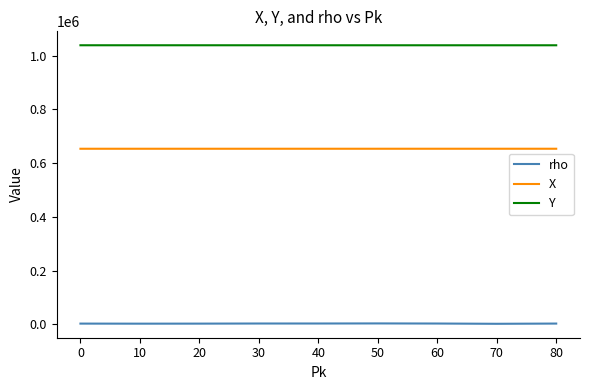

What is the average value of the Y series?

1038633